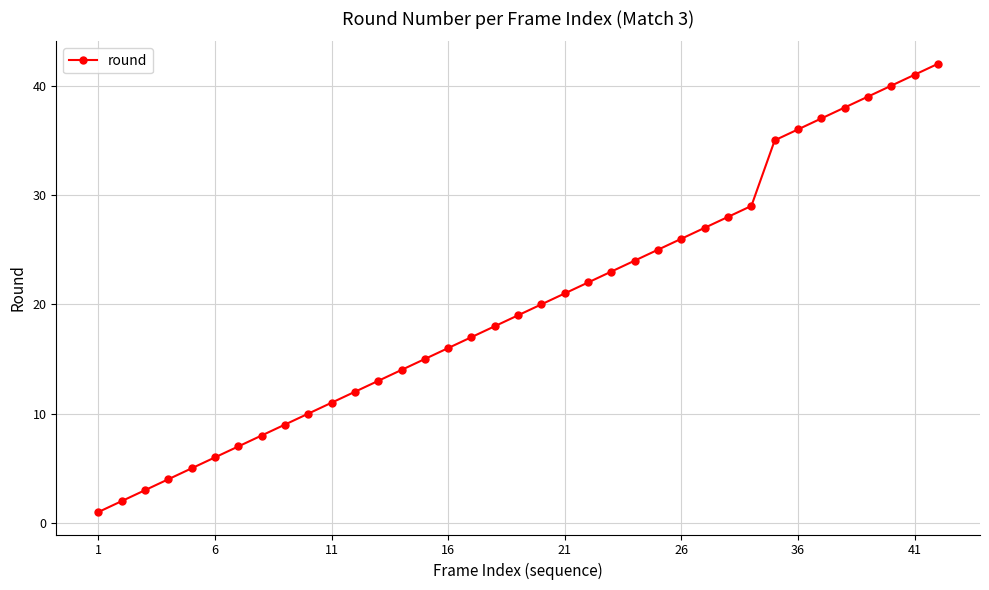

True or false: there are more than 2 points higher than both neighbors.

False